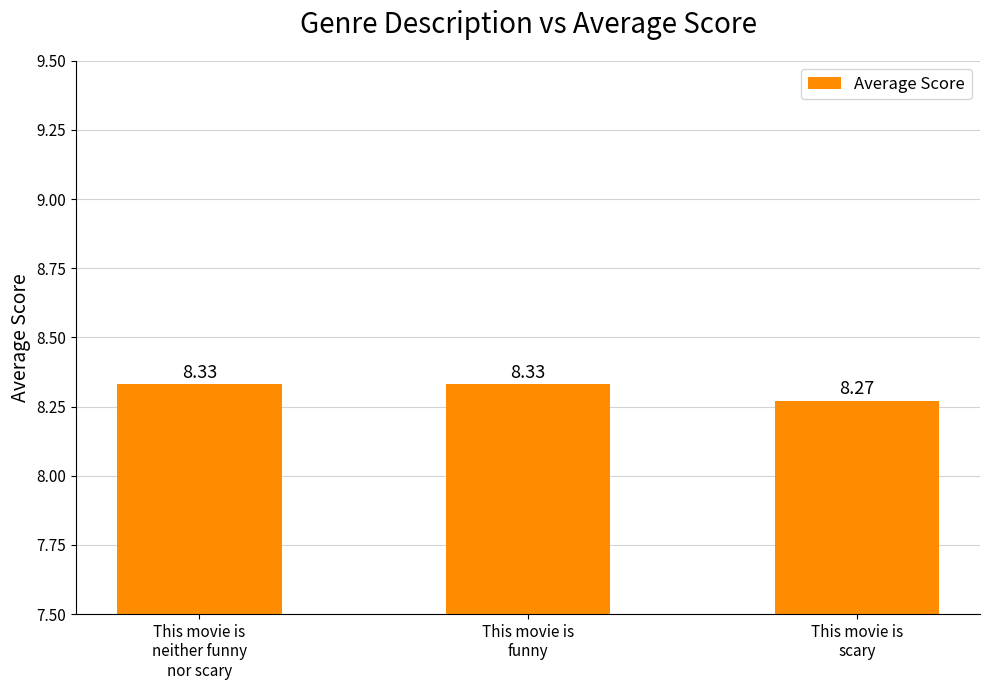

Count the values in the range 8 to 9.

3